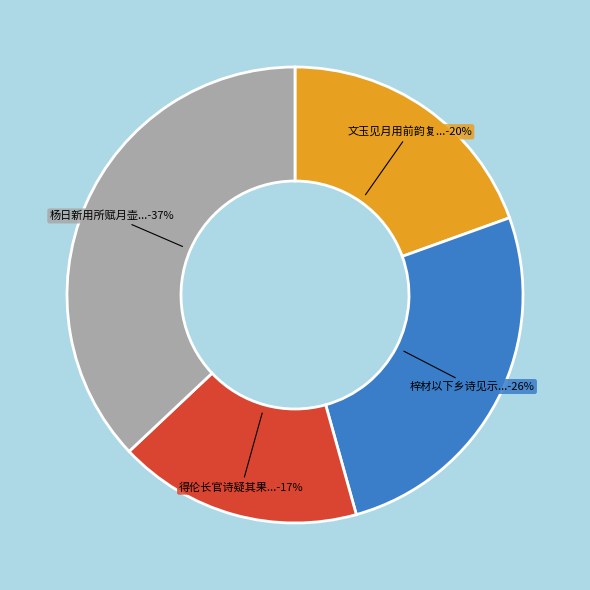

To the nearest percent, what is the average slice percentage?

25%